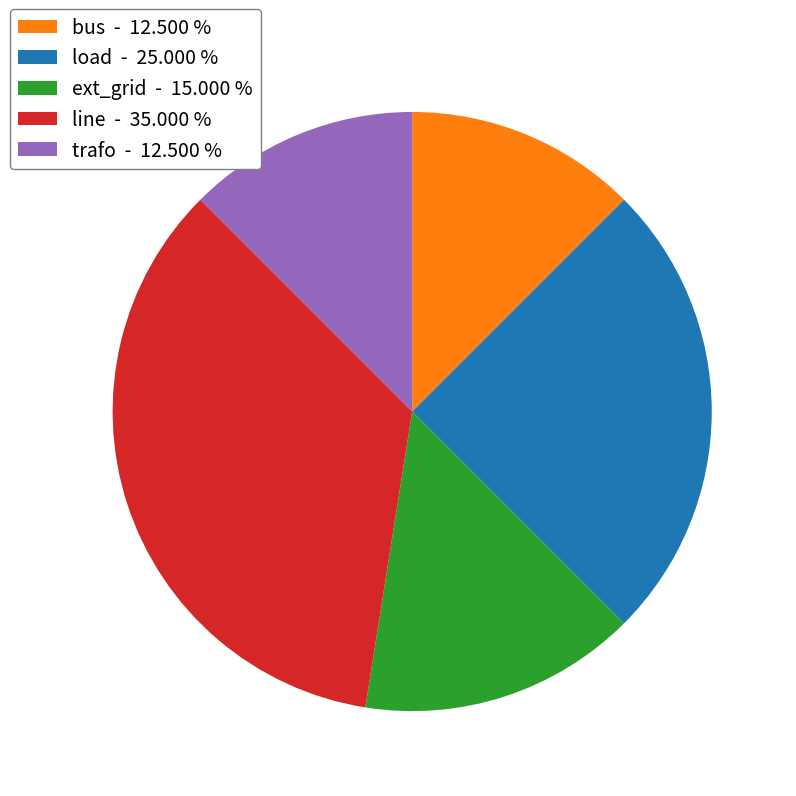

The trafo slice represents 12% of the pie. True or false?

True